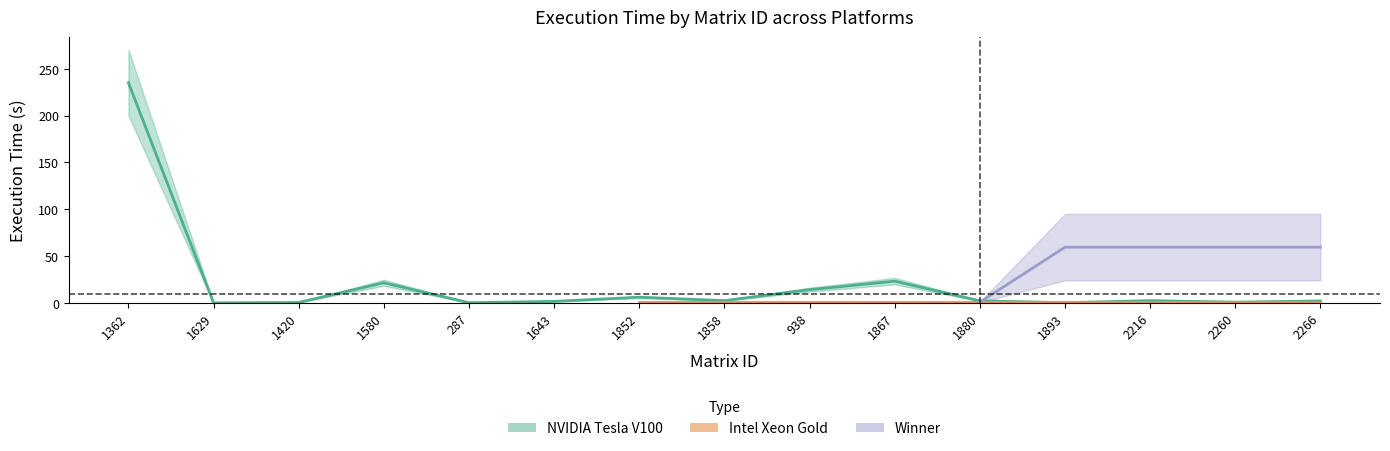

List the labels in order of NVIDIA Tesla V100 value, largest first.

1362, 1867, 1580, 938, 1852, 1858, 2216, 1880, 2266, 1643, 2260, 1420, 287, 1893, 1629